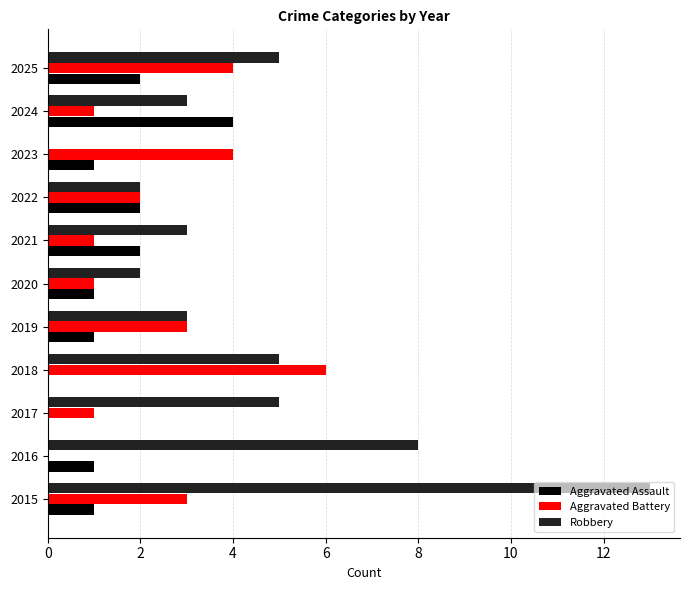

Which series has the widest spread of values?

Robbery